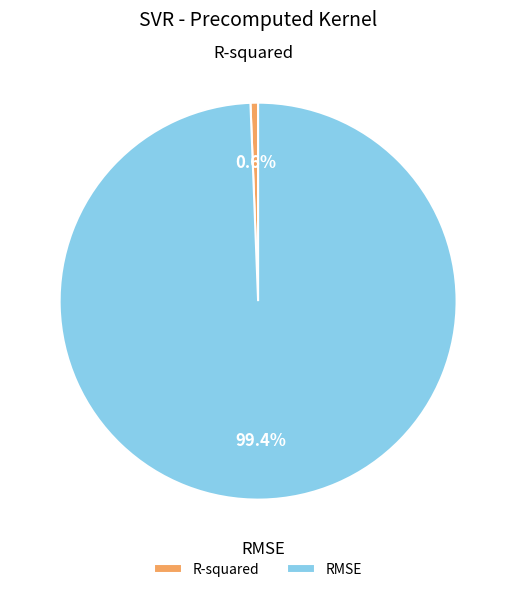

The RMSE slice represents 89% of the pie. True or false?

False